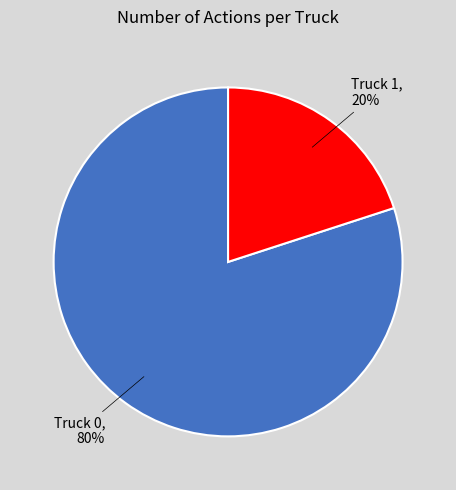

To the nearest percent, what is the average slice percentage?

50%